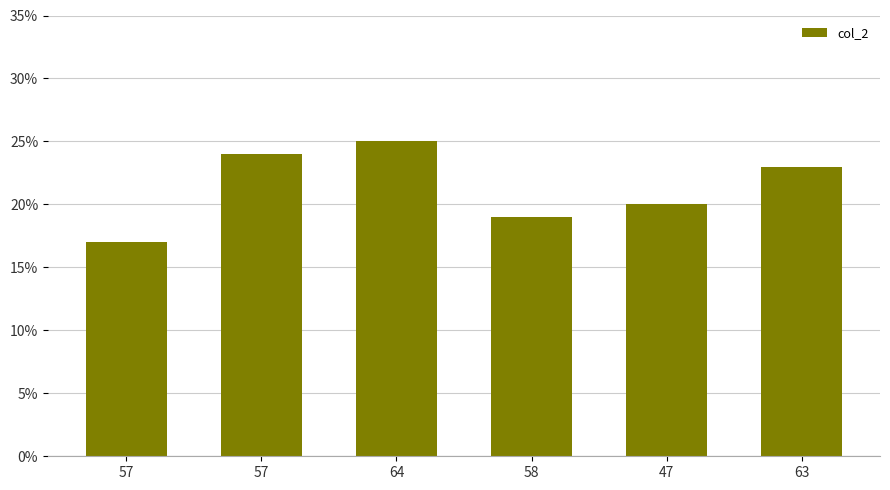

True or false: the data shows 30 at 47.

False